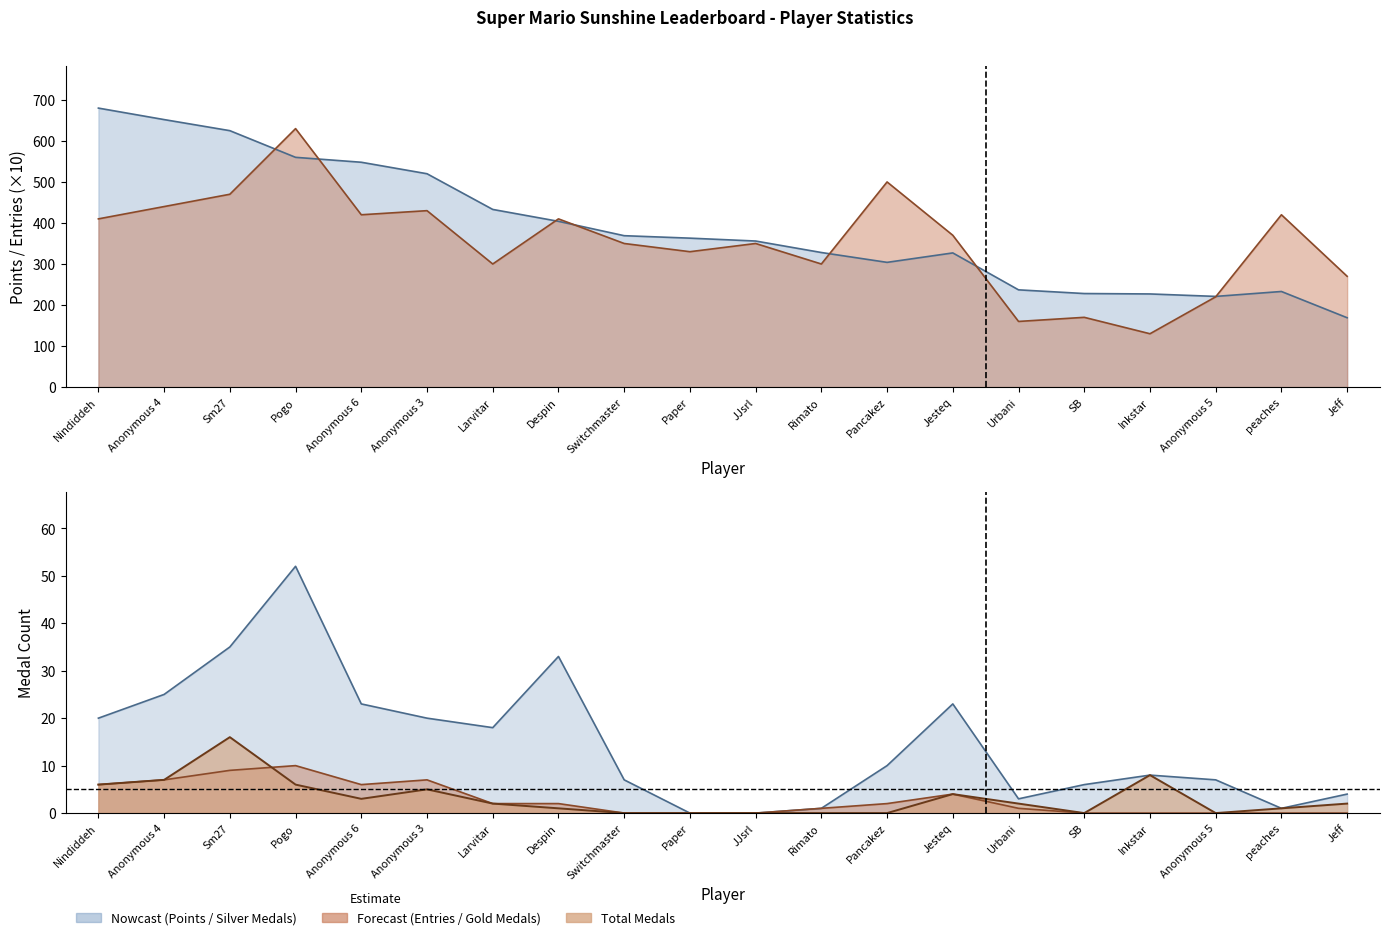

In Gold_Medals, how many points are higher than both neighbors (excluding endpoints)?

3